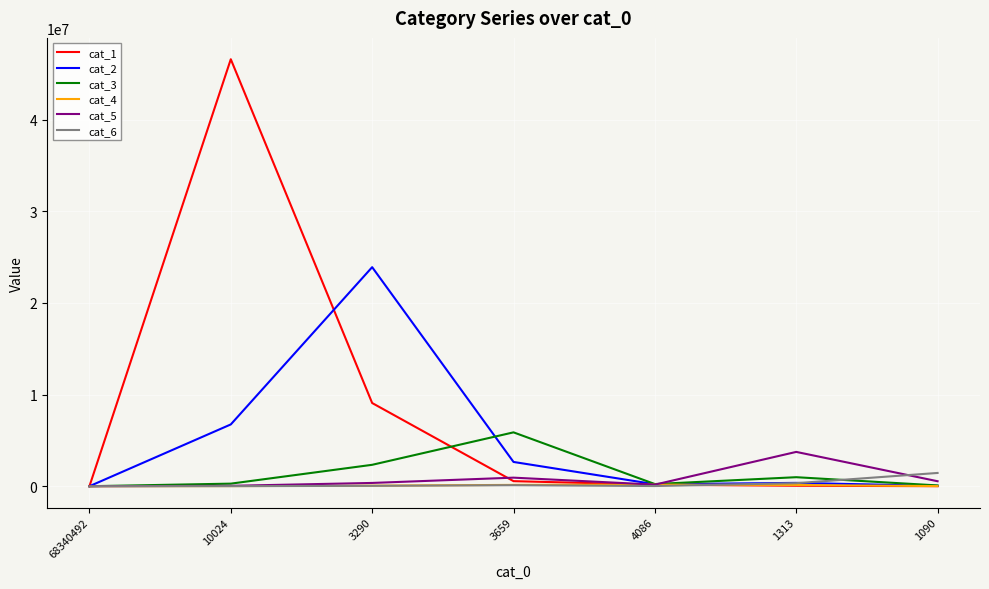

Is it true that cat_4 equals 0 at 68340492?

True